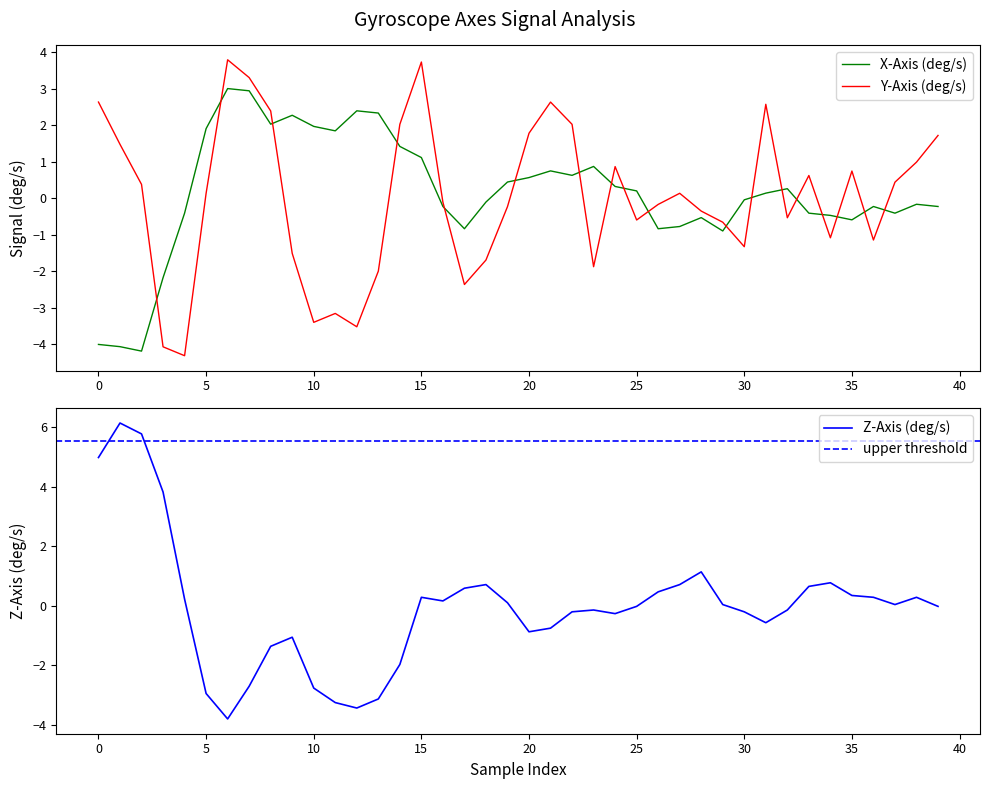

What are all the series names shown in the legend?

x_axis, y_axis, z_axis